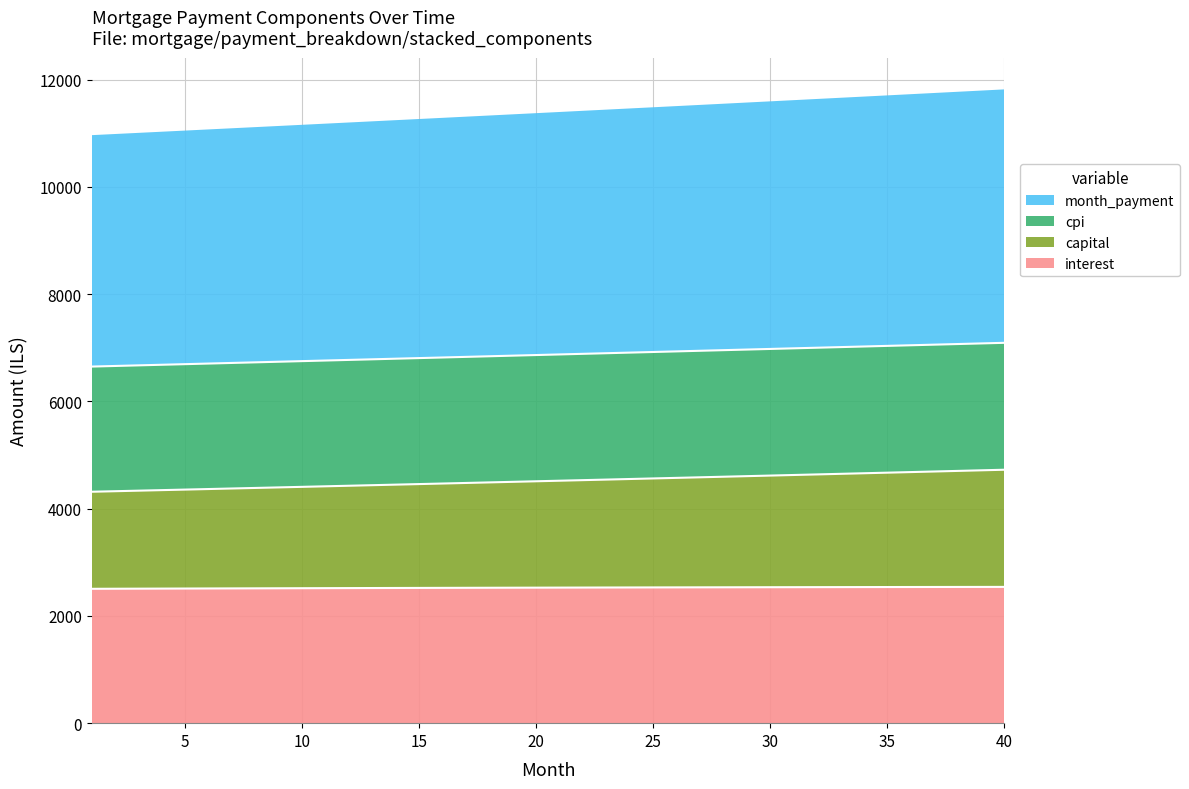

What is the value of the interest point at the 3rd from the left?

2508.4